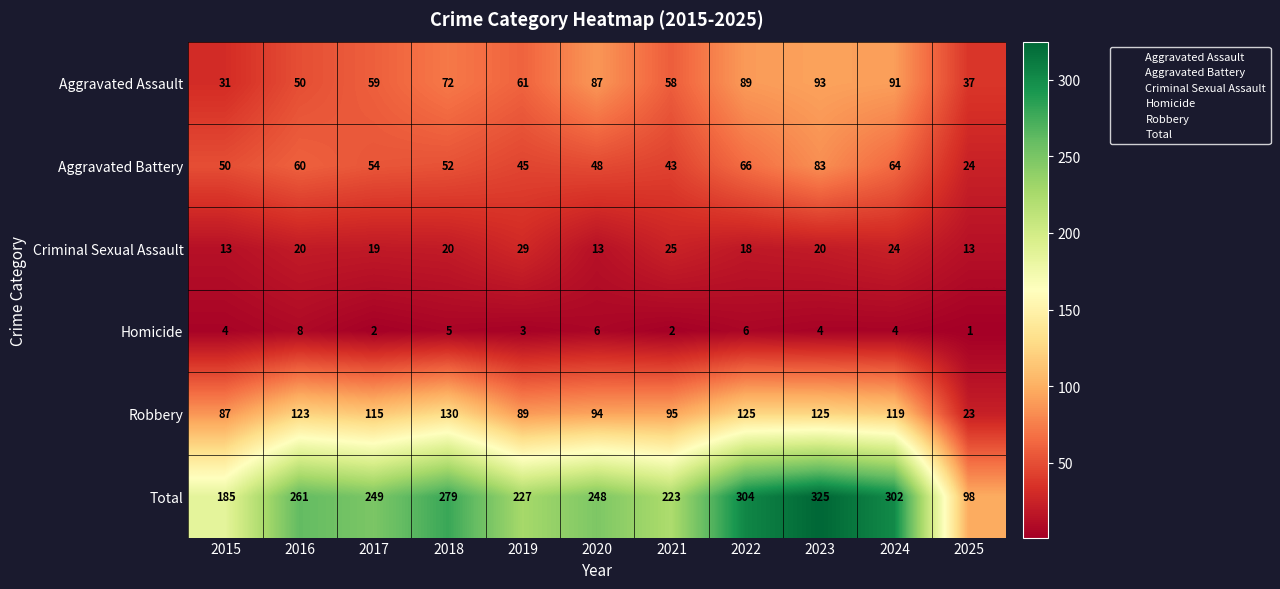

At which category is the sum across all series the highest?

2023